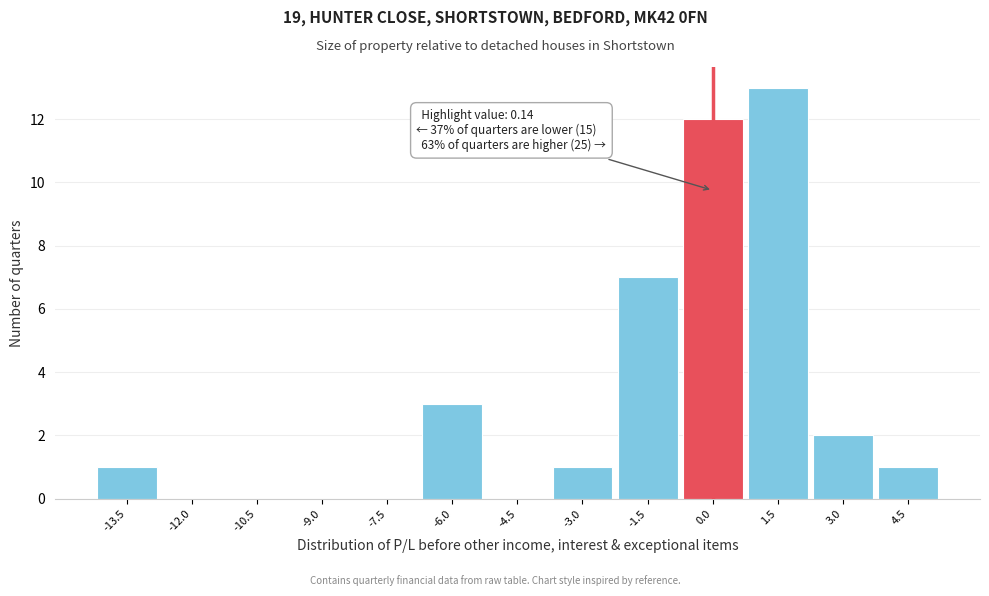

Reading right to left, extract all data points from this chart.

4.5=1	3.0=2	1.5=13	0.0=12	-1.5=7	-3.0=1	-4.5=0	-6.0=3	-7.5=0	-9.0=0	-10.5=0	-12.0=0	-13.5=1